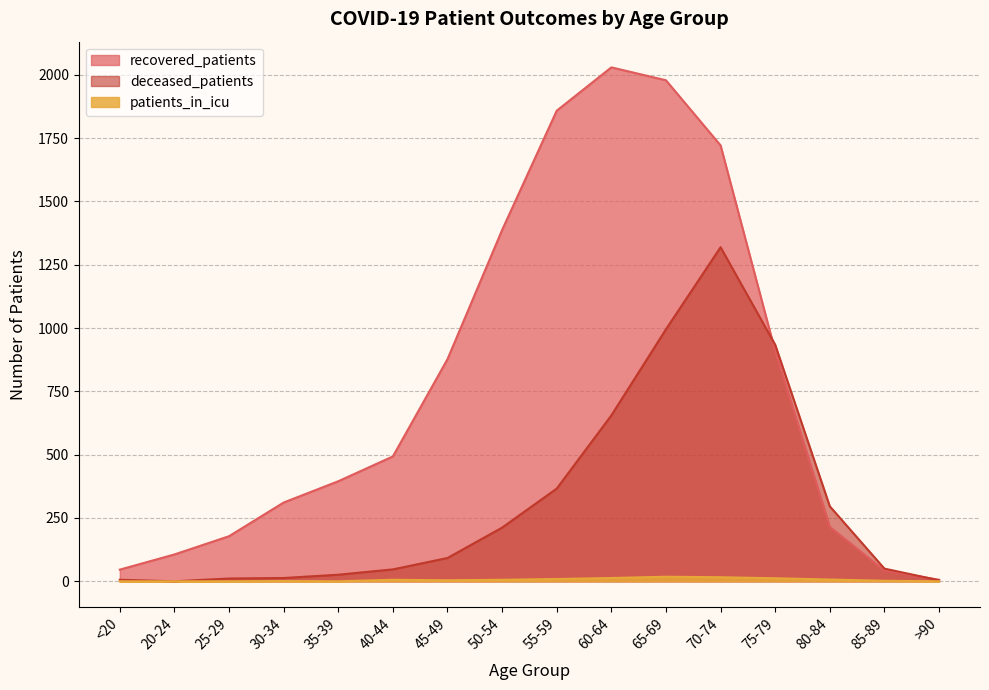

Rank the series by their maximum value, from highest to lowest.

recovered_patients, deceased_patients, patients_in_icu